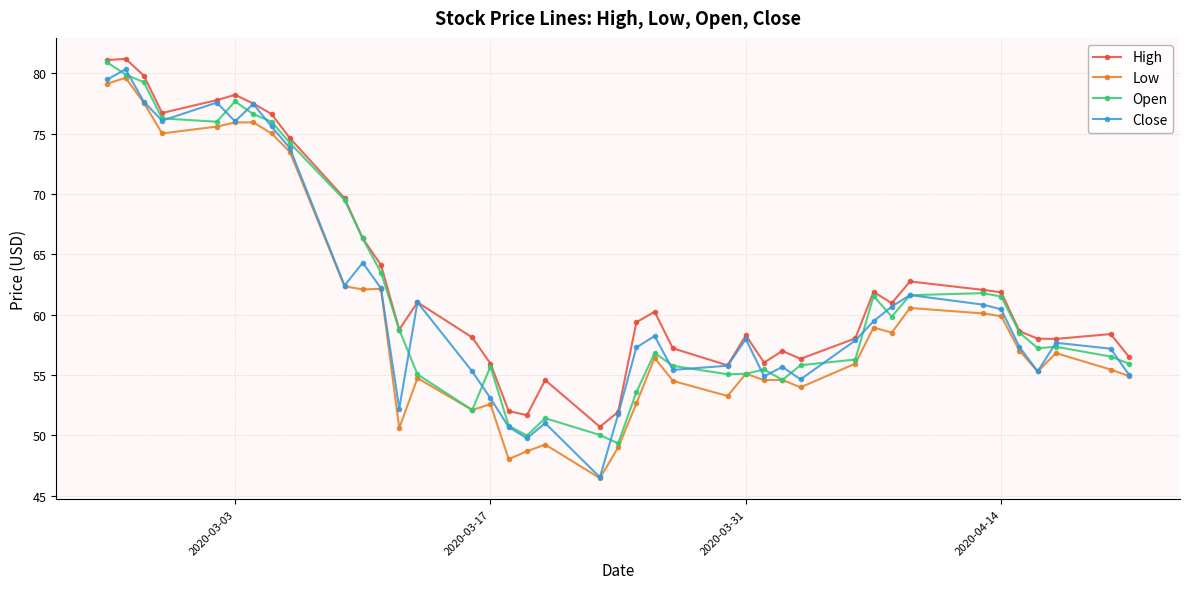

What is the smallest value displayed?

46.5